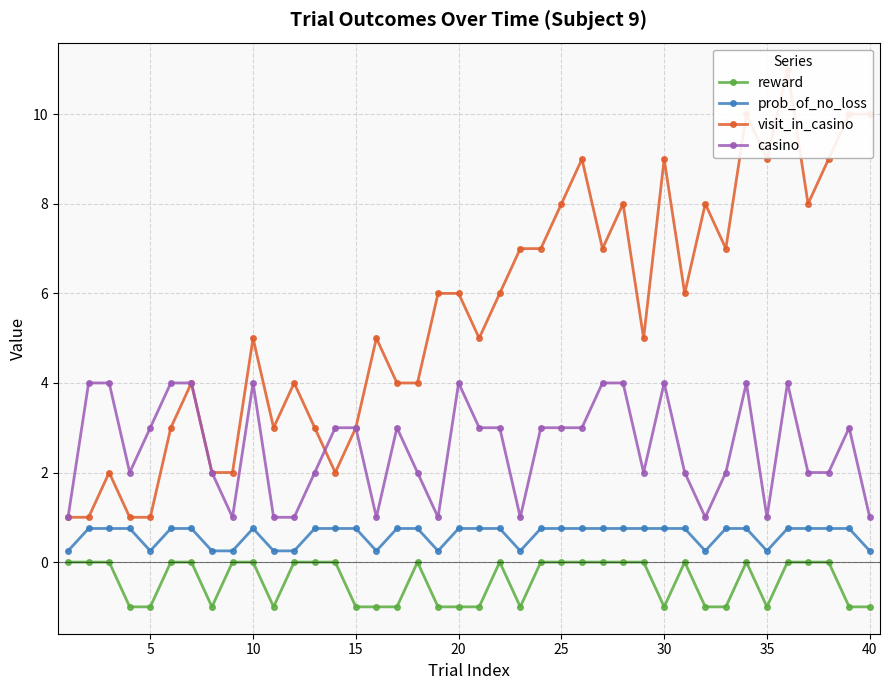

True or false: prob_of_no_loss and casino intersect in this chart.

False